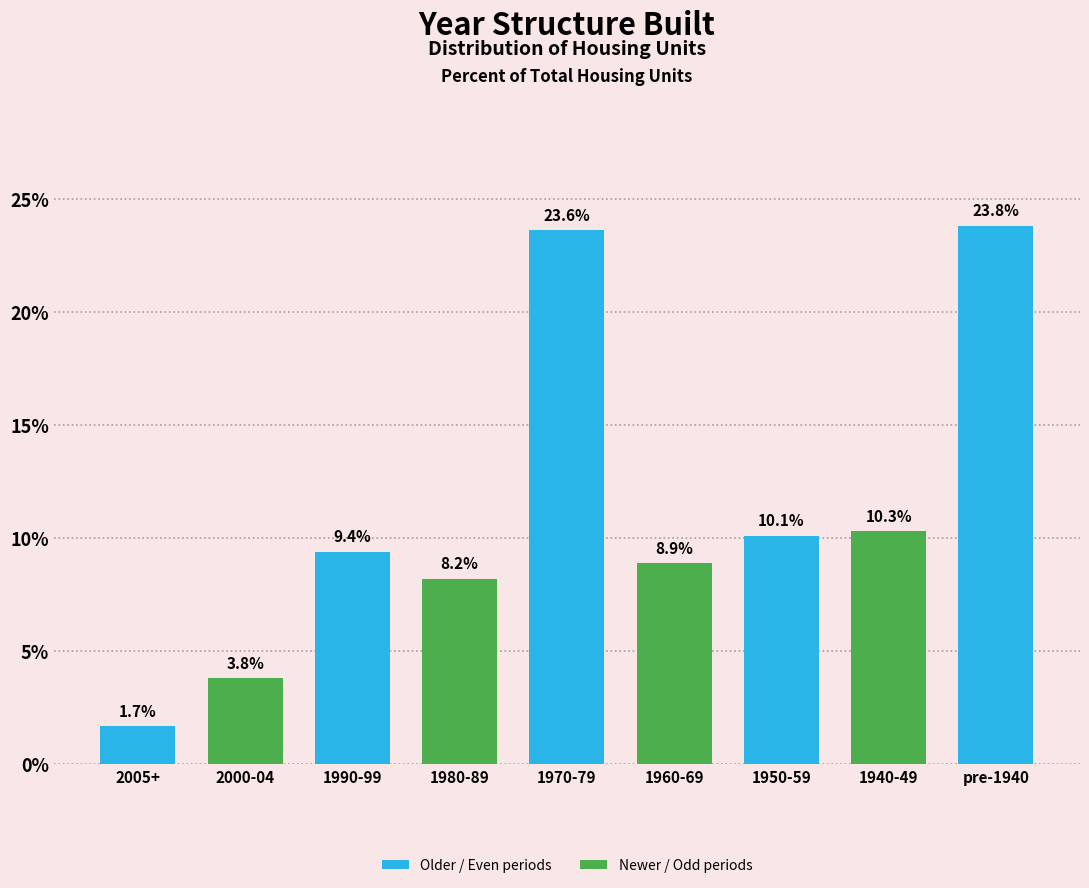

Reading left to right, transcribe all the data shown in this chart.

2005+=1.7	2000-04=3.8	1990-99=9.4	1980-89=8.2	1970-79=23.6	1960-69=8.9	1950-59=10.1	1940-49=10.3	pre-1940=23.8